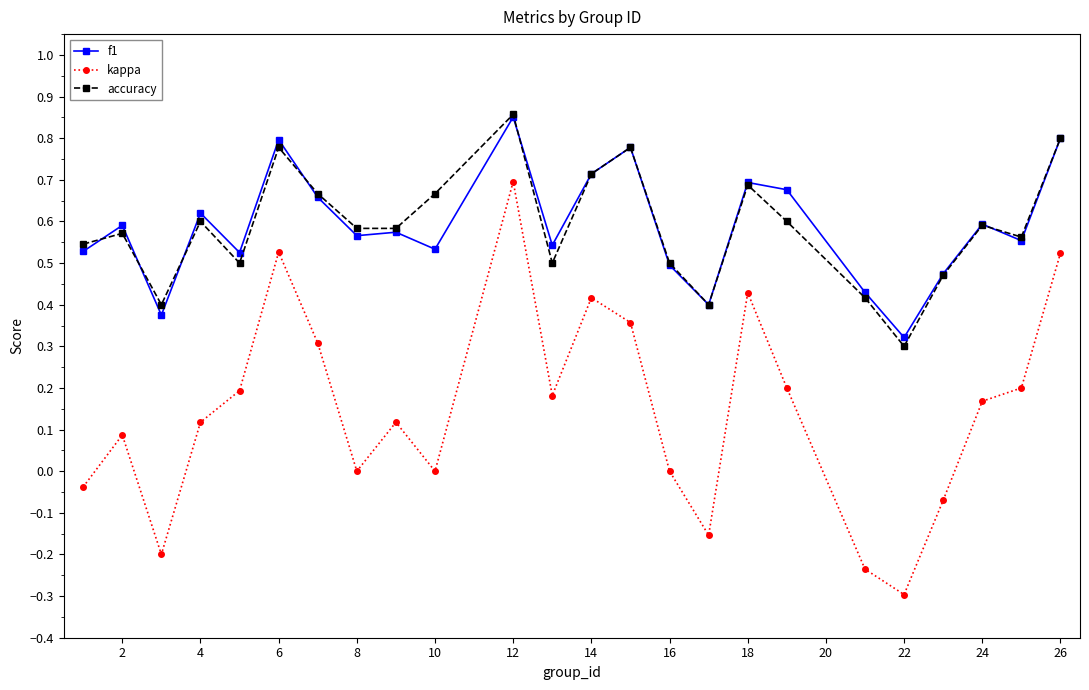

True or false: kappa and accuracy intersect in this chart.

False